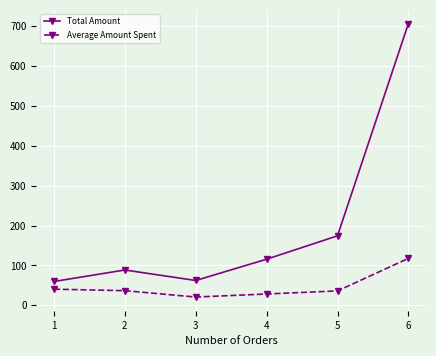

True or false: Total Amount and Average Amount Spent cross at least once.

False